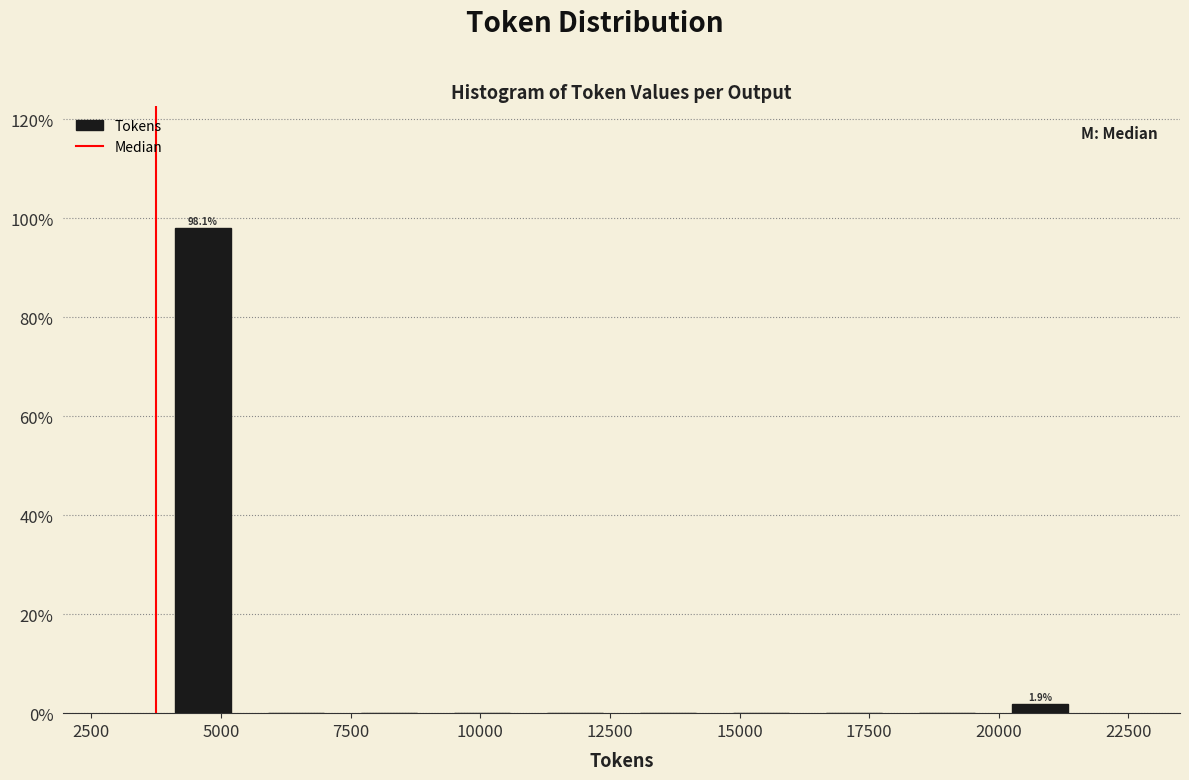

Around what value on the x-axis is the tallest bar? Give the approximate position of its centre, as read against the axis.

4500